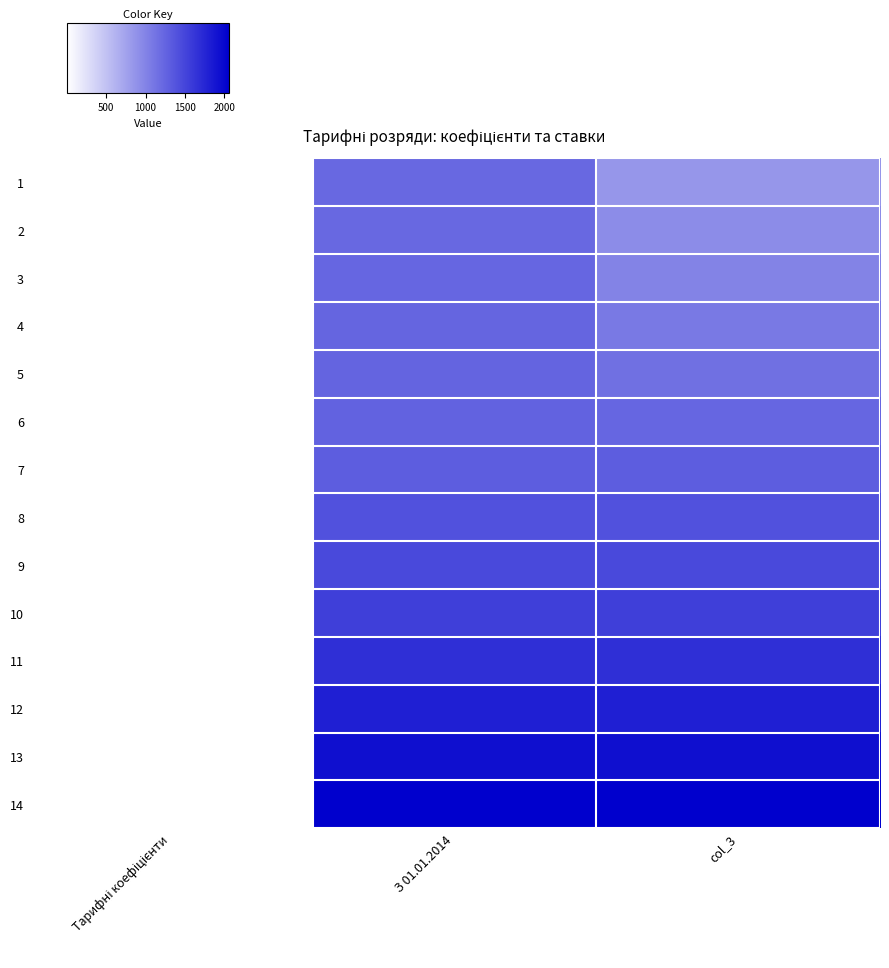

Reading left to right, what are all the values shown in this chart?

1: Тарифні коефіцієнти=1.0	З 01.01.2014=1218.0	col_3=852.0
2: Тарифні коефіцієнти=1.1	З 01.01.2014=1223.0	col_3=928.7
3: Тарифні коефіцієнти=1.2	З 01.01.2014=1233.0	col_3=1005.4
4: Тарифні коефіцієнти=1.3	З 01.01.2014=1243.0	col_3=1082.0
5: Тарифні коефіцієнти=1.4	З 01.01.2014=1253.0	col_3=1158.7
6: Тарифні коефіцієнти=1.4	З 01.01.2014=1263.0	col_3=1235.4
7: Тарифні коефіцієнти=1.5	З 01.01.2014=1312.0	col_3=1312.1
8: Тарифні коефіцієнти=1.6	З 01.01.2014=1397.0	col_3=1397.3
9: Тарифні коефіцієнти=1.7	З 01.01.2014=1474.0	col_3=1474.0
10: Тарифні коефіцієнти=1.8	З 01.01.2014=1551.0	col_3=1550.6
11: Тарифні коефіцієнти=2.0	З 01.01.2014=1678.0	col_3=1678.4
12: Тарифні коефіцієнти=2.1	З 01.01.2014=1806.0	col_3=1806.2
13: Тарифні коефіцієнти=2.3	З 01.01.2014=1934.0	col_3=1934.0
14: Тарифні коефіцієнти=2.4	З 01.01.2014=2062.0	col_3=2061.8